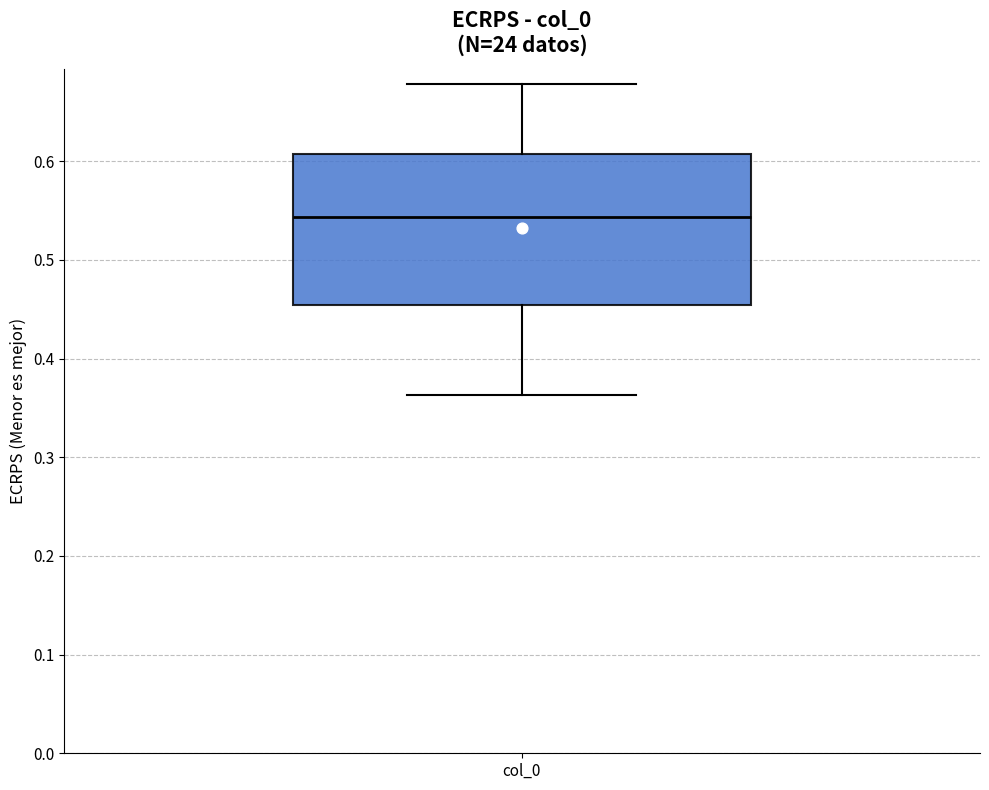

Transcribe this box plot: give where the median line is, the range the box spans, and where the two whiskers end, as read against the y-axis. The values are not printed on the chart, so give them approximately, as read against the axis.

median 0.54, box 0.45 to 0.61, whiskers 0.36 to 0.68